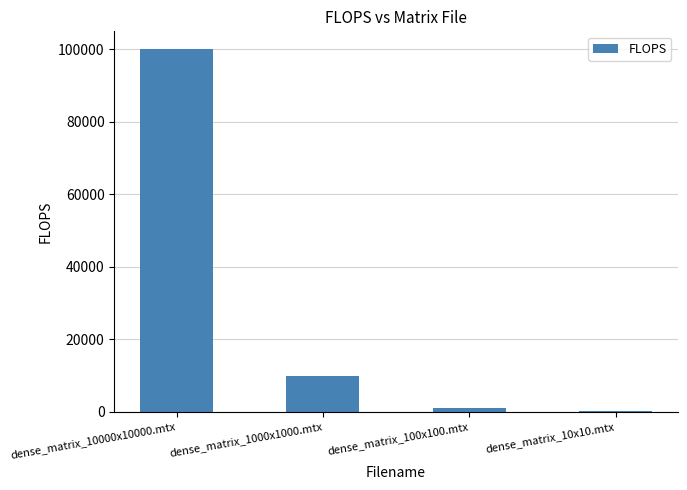

What is the maximum value shown in the chart?

100000